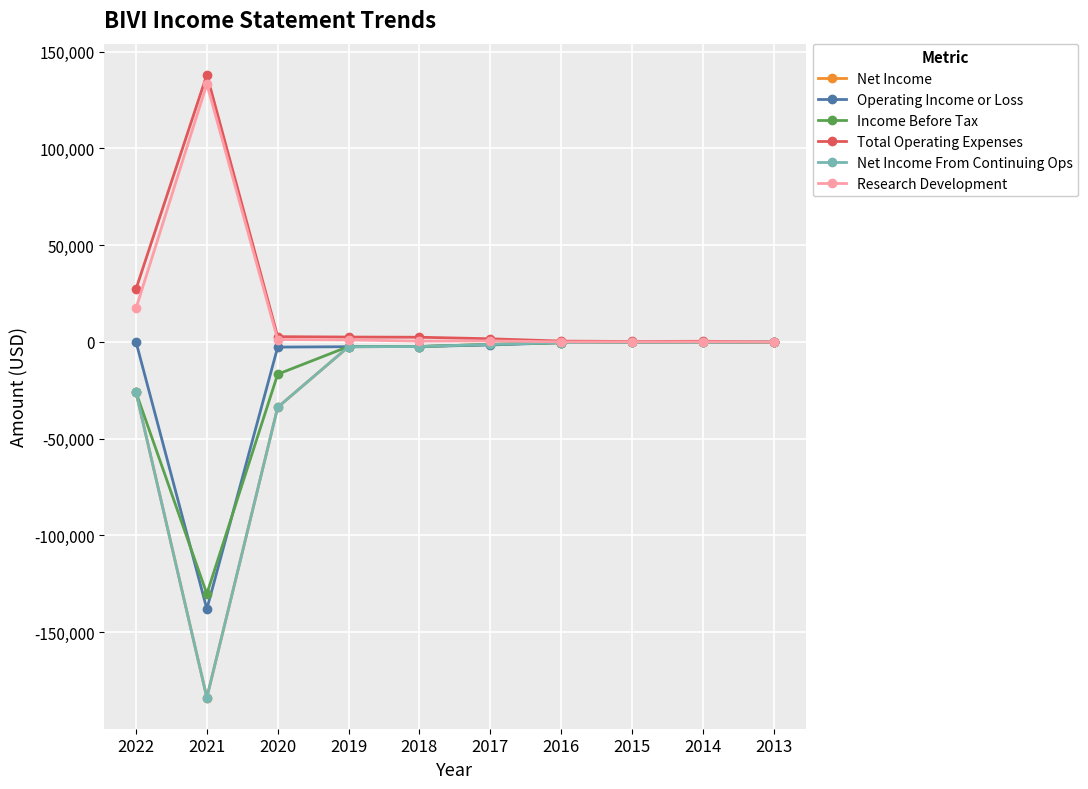

What is the difference between the maximum and minimum values in the Total Operating Expenses series?

138000